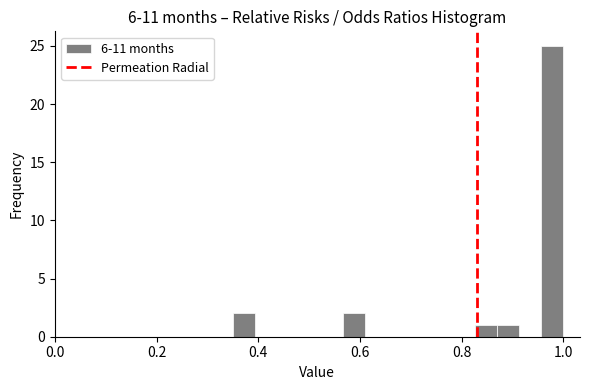

Around what value on the x-axis is the tallest bar? Give the approximate position of its centre, as read against the axis.

0.98